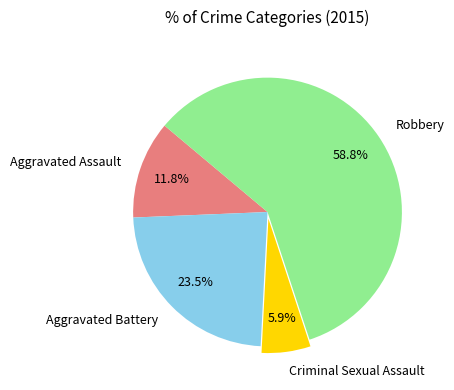

To the nearest percent, what percentage of the pie is Robbery?

59%